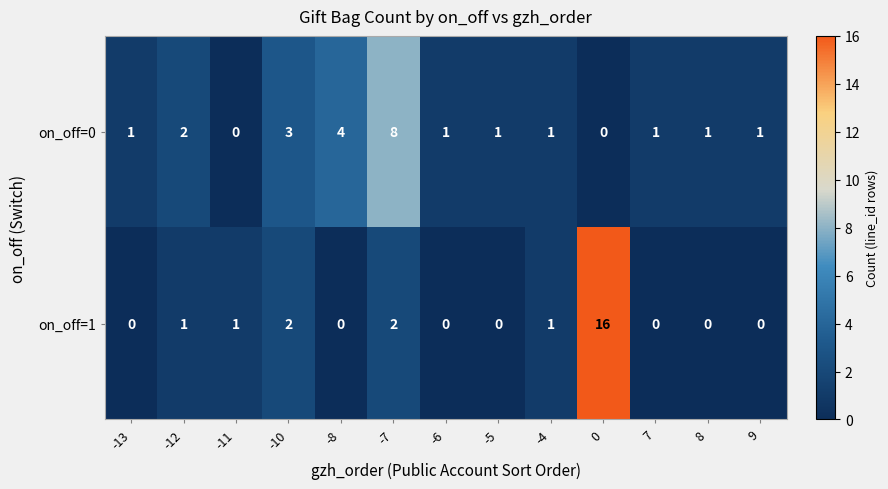

At which label does on_off=0 reach its peak?

-7